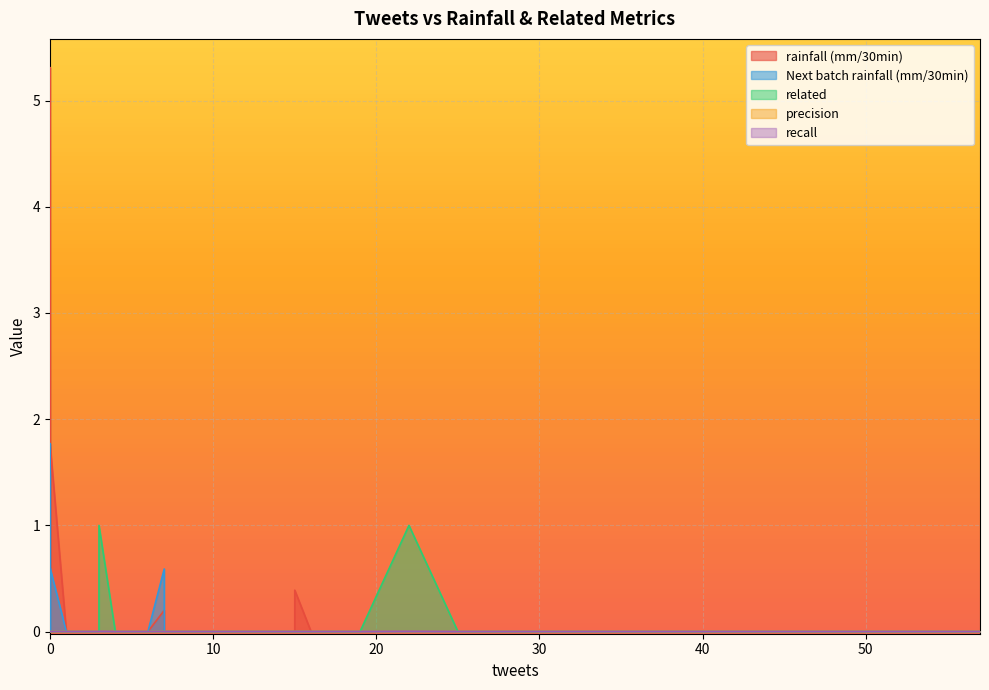

Does the chart display data point markers on the line(s)?

No